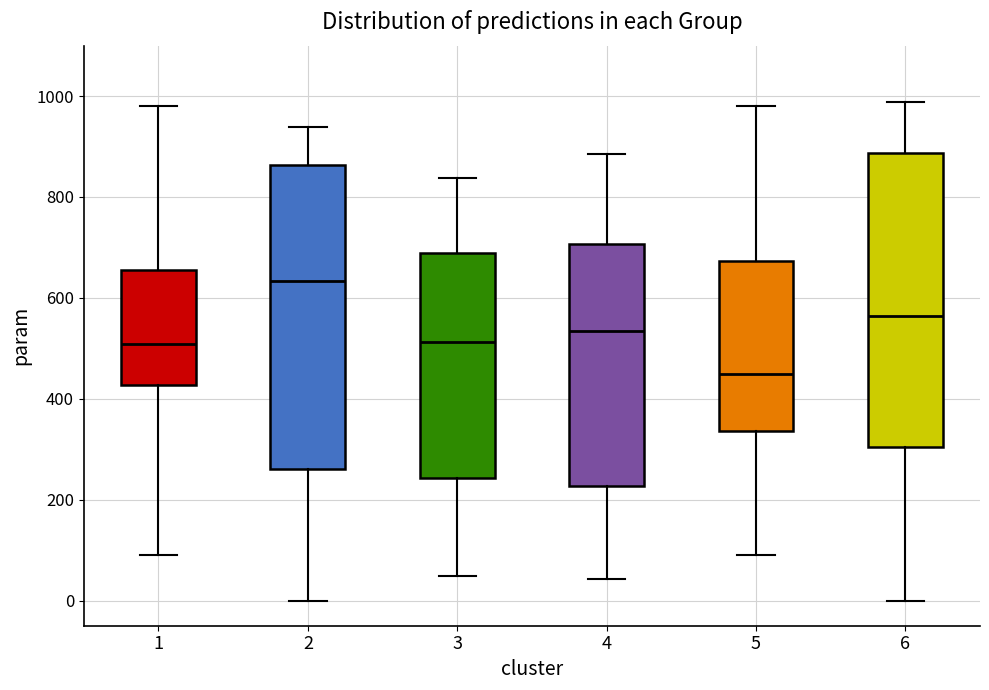

Where is the upper edge of the box at x = 3 on the y-axis? The values are not printed on the chart, so give them approximately, as read against the axis.

680